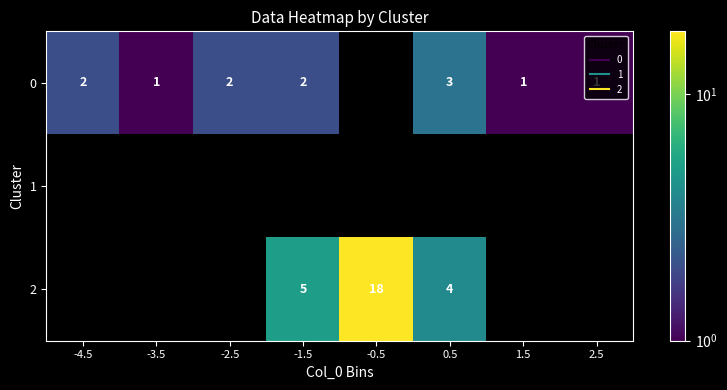

At which label is 0 closest to 2?

-4.5